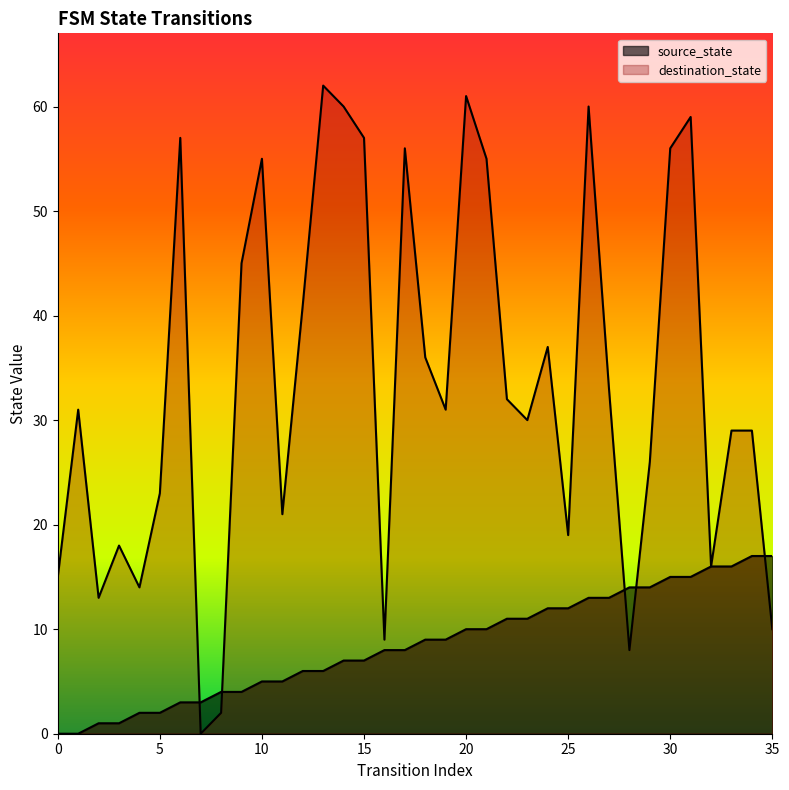

Rank the series by their average value, from lowest to highest.

source_state, destination_state